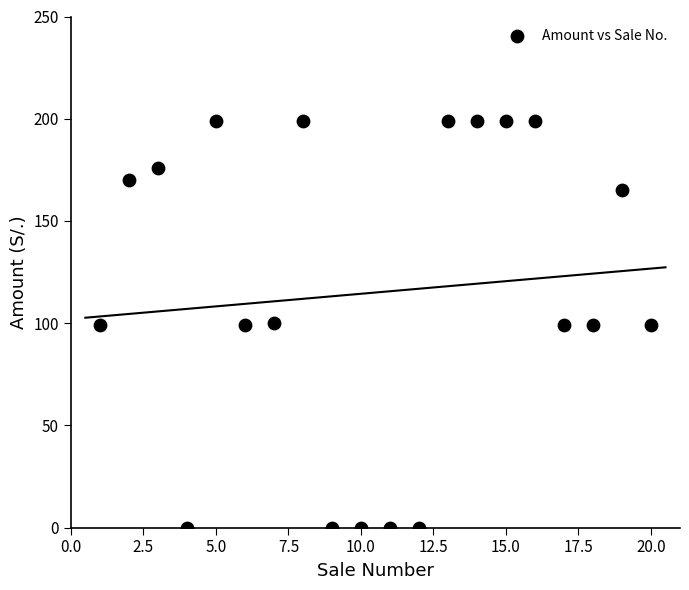

What is the range of Y values (max minus min)?

199